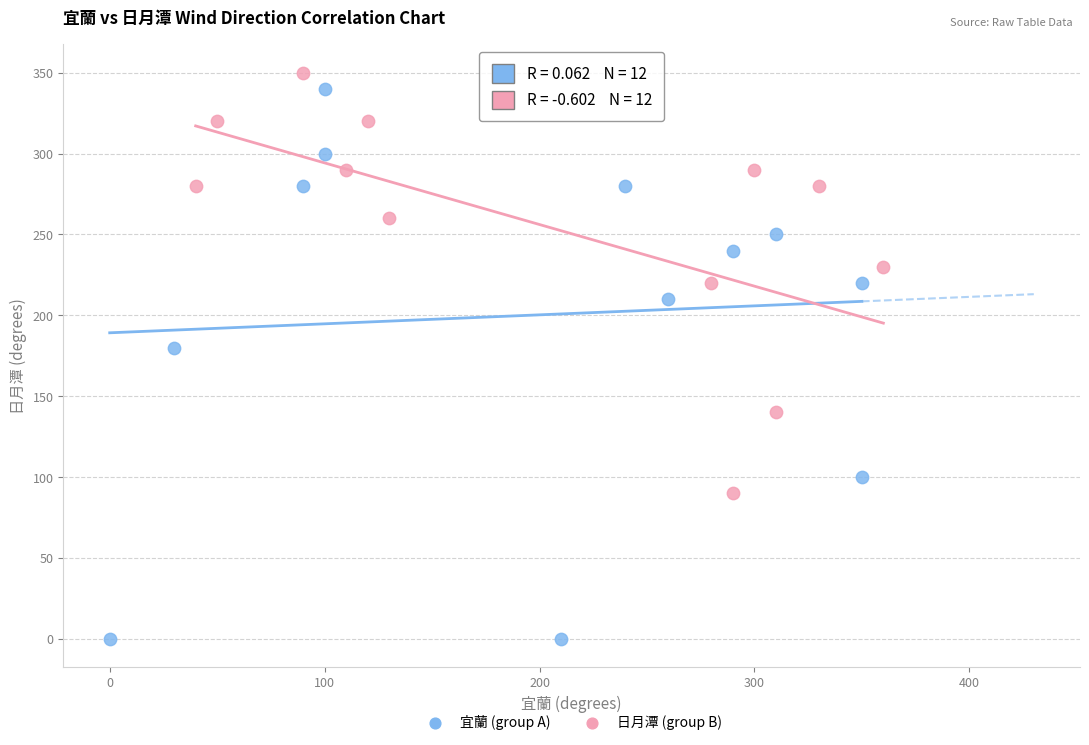

Which series contains the lowest Y value?

宜蘭 (group A)